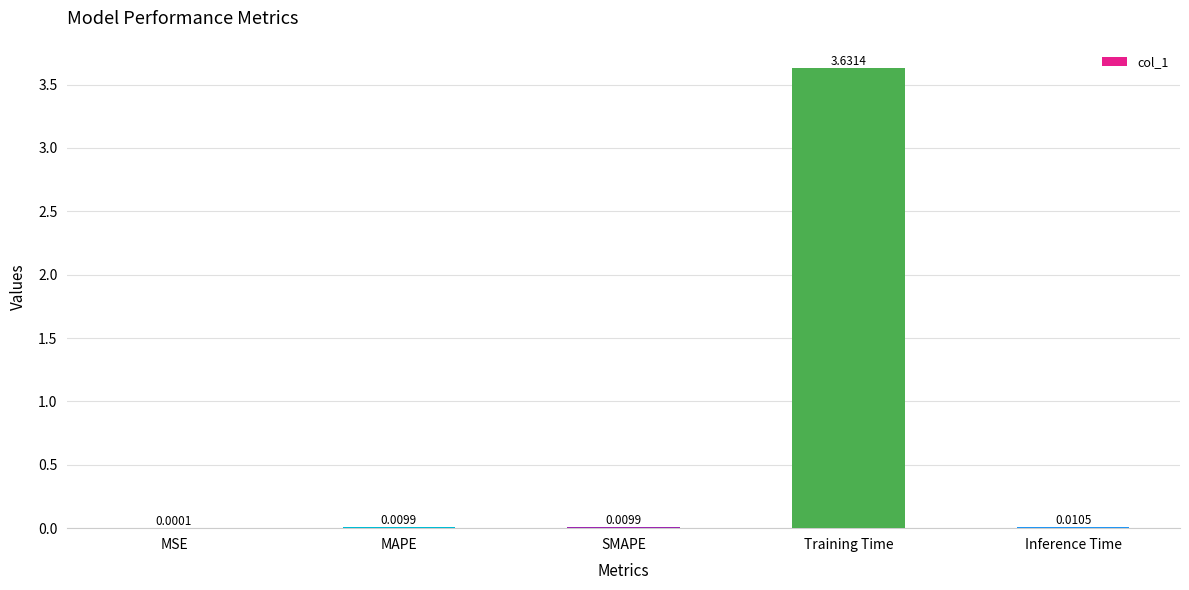

Which has a higher value, Inference Time or MSE?

Inference Time